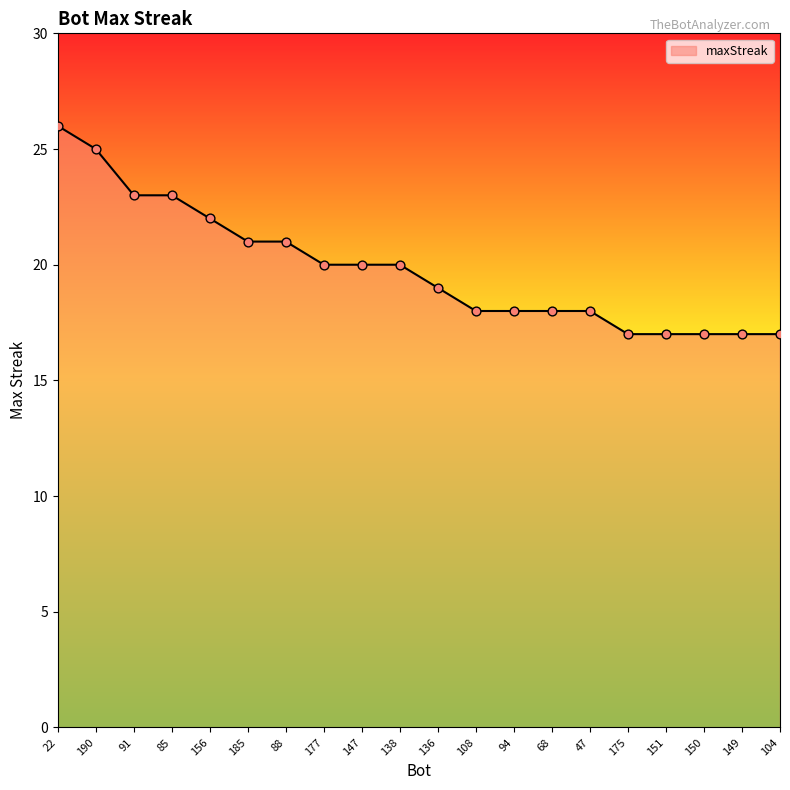

Between 151 and 108, which is larger?

108